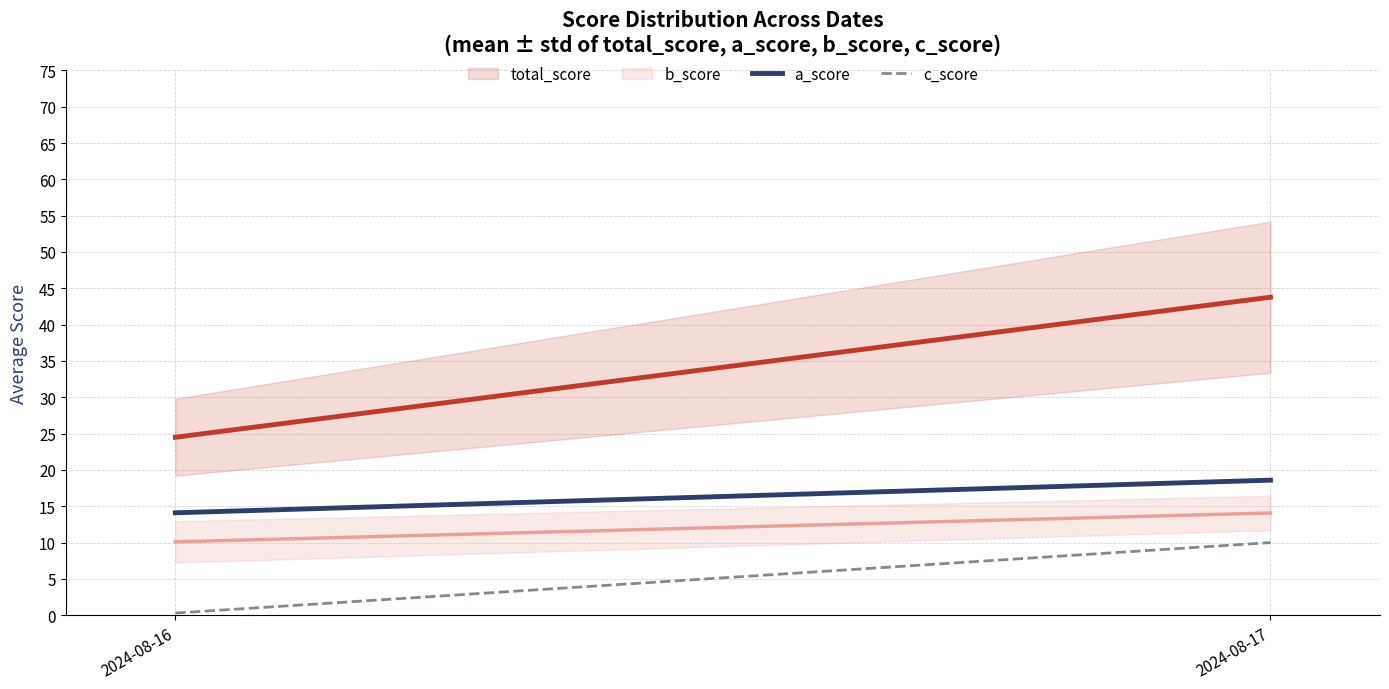

Which series has the largest total across all categories?

total_score